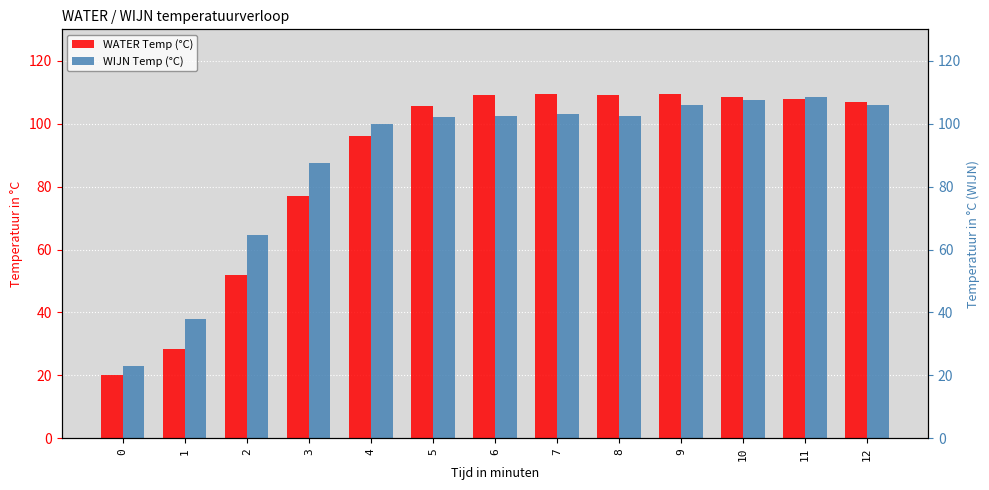

Between 6 and 7, which series saw the biggest shift?

WATER Temp (°C)